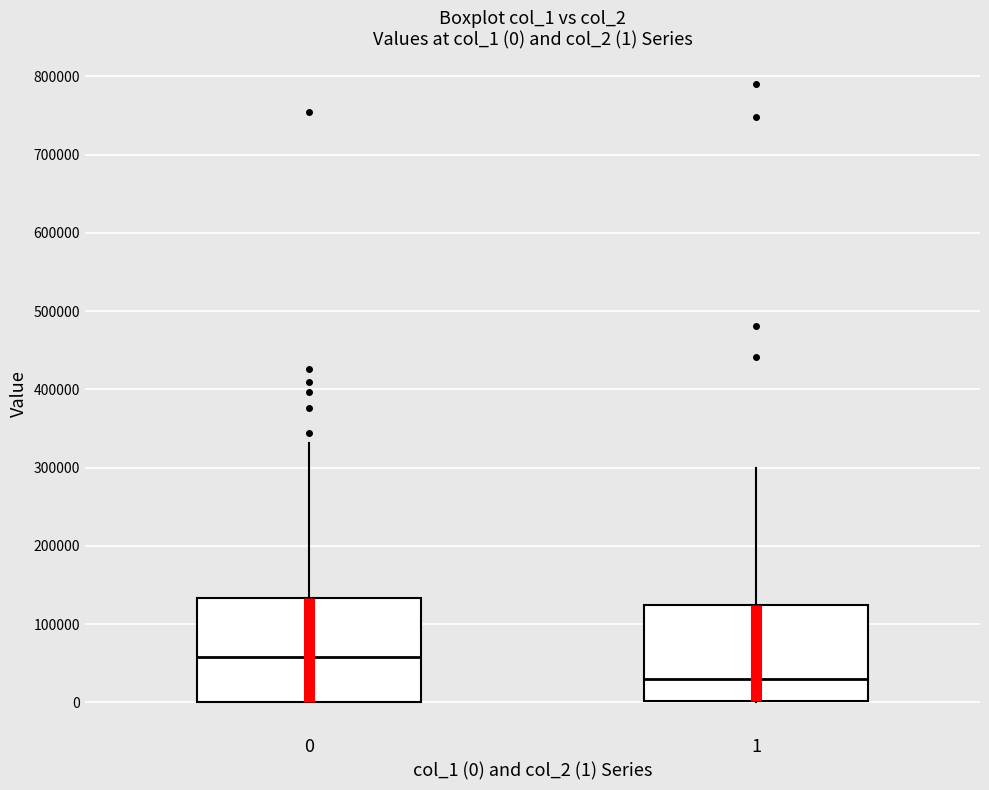

Which box's median line is the highest?

0